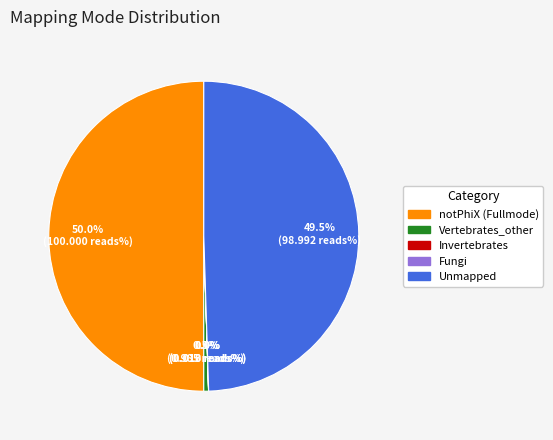

What is the total percentage of notPhiX (Fullmode) and Vertebrates_other?

50.5%